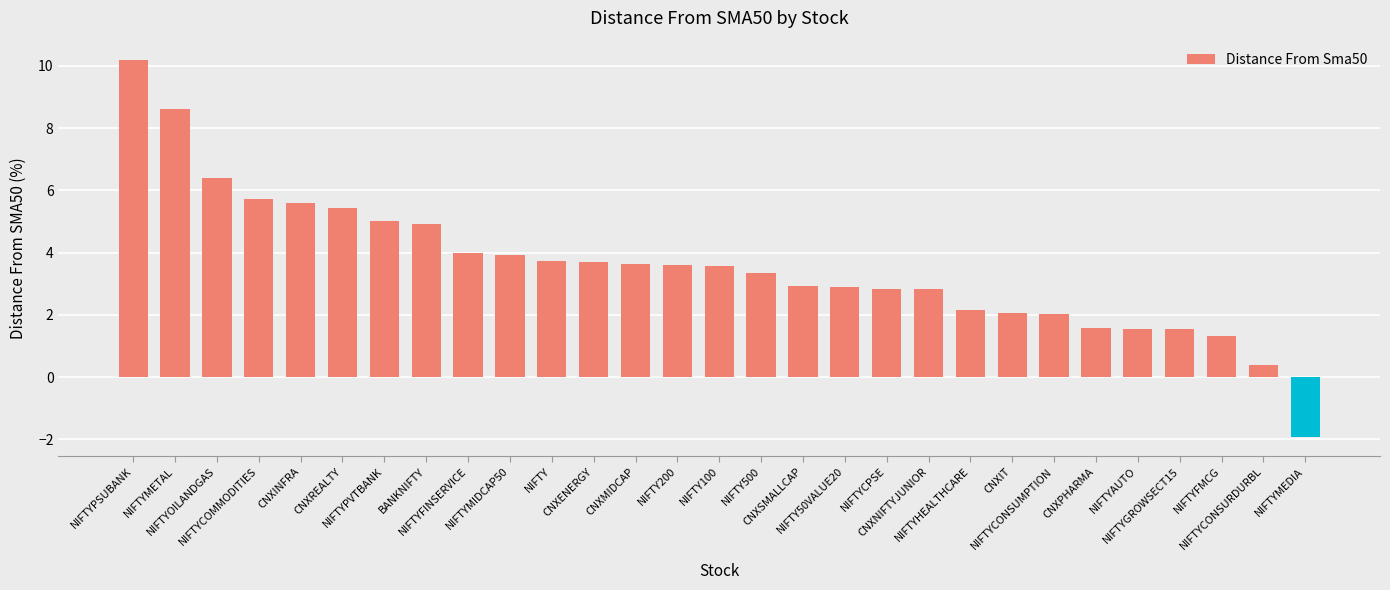

Does the chart contain any negative values?

Yes